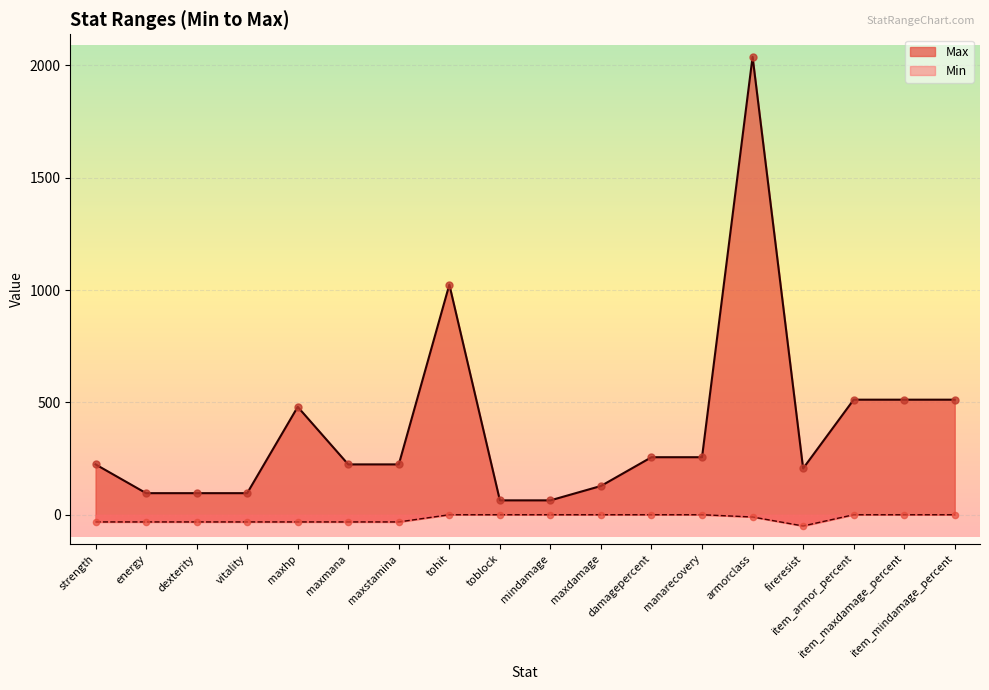

Which series reaches the minimum Y coordinate?

Min